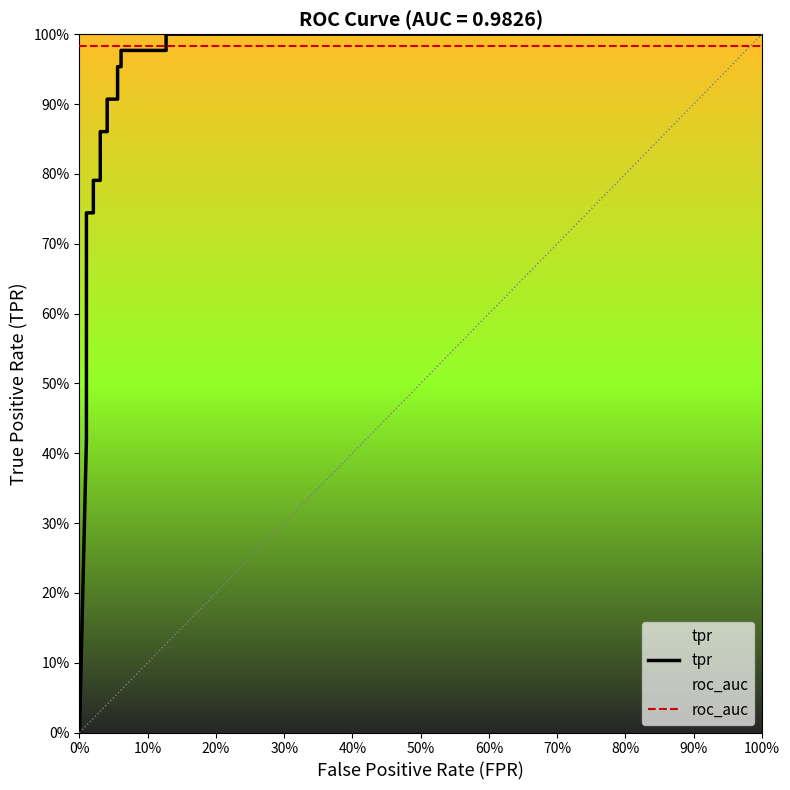

Reading right to left, extract all data points from this chart.

tpr: 1.0	1.0	1.0	1.0	1.0	1.0	0.9	0.9	0.9	0.9	0.8	0.8	0.7	0.7	0.4	0.0
roc_auc: 1.0	1.0	1.0	1.0	1.0	1.0	1.0	1.0	1.0	1.0	1.0	1.0	1.0	1.0	1.0	1.0